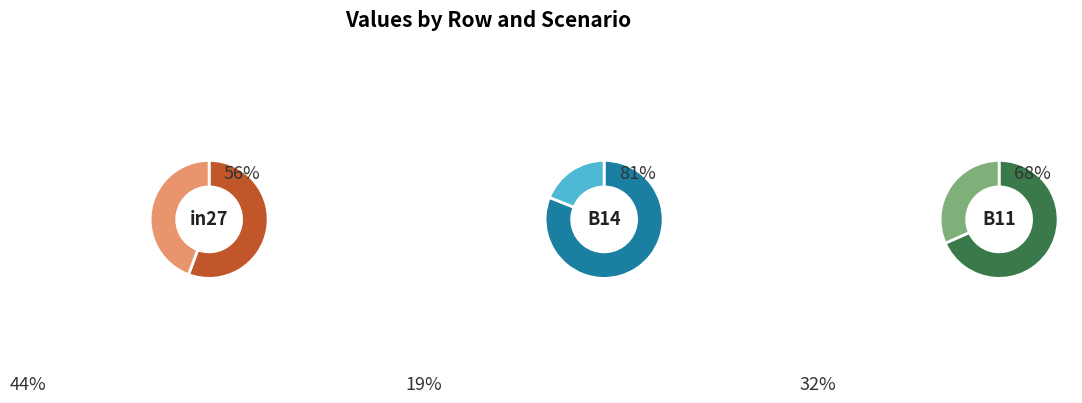

Which category has the smallest portion of the pie?

in27